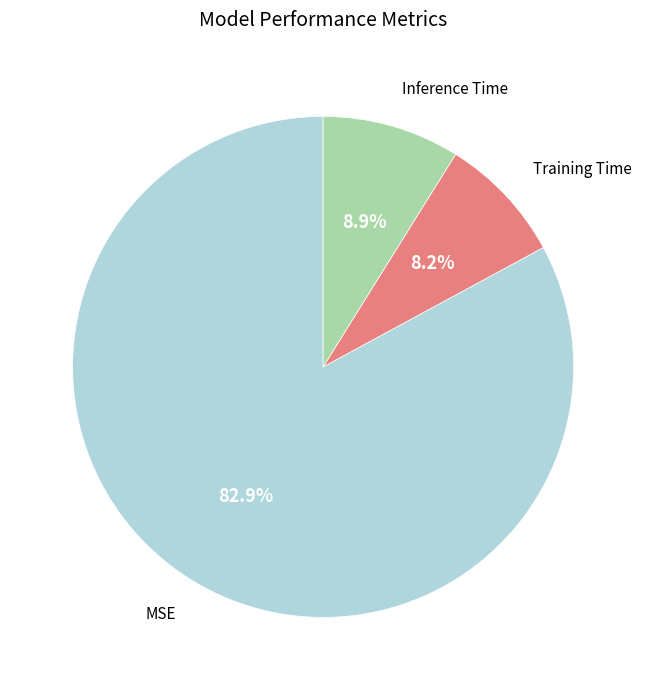

Do MSE and Inference Time together represent more than half of the pie?

Yes